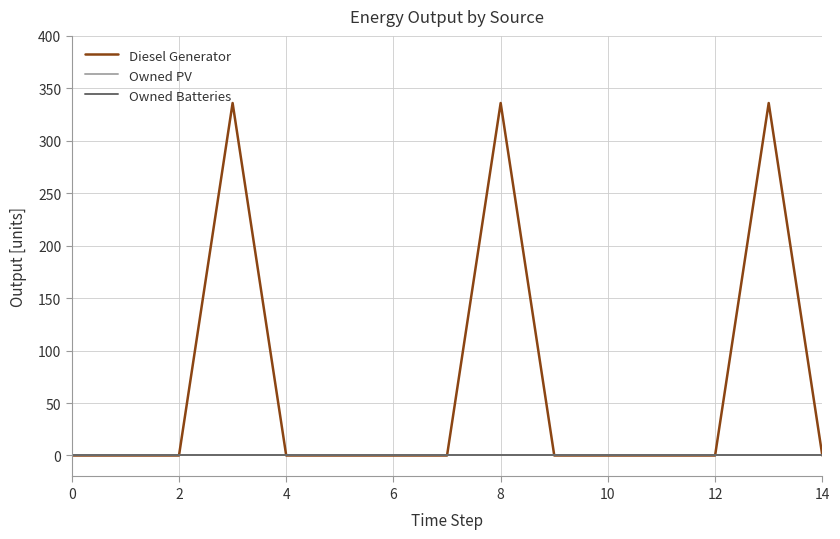

At how many categories does at least one series exceed 332?

3